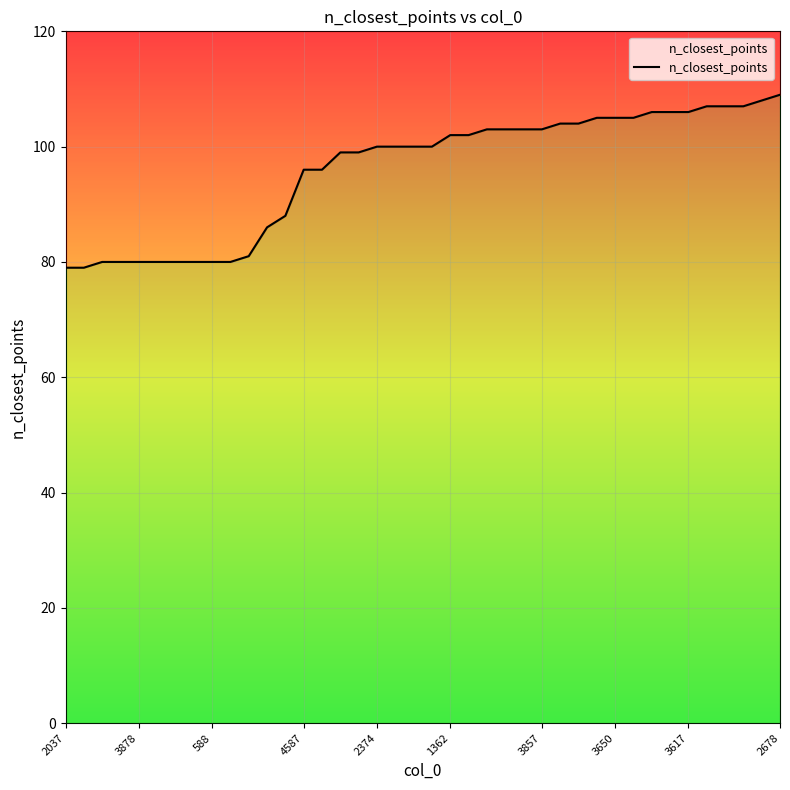

What is the label of the 26th point from the right?

14